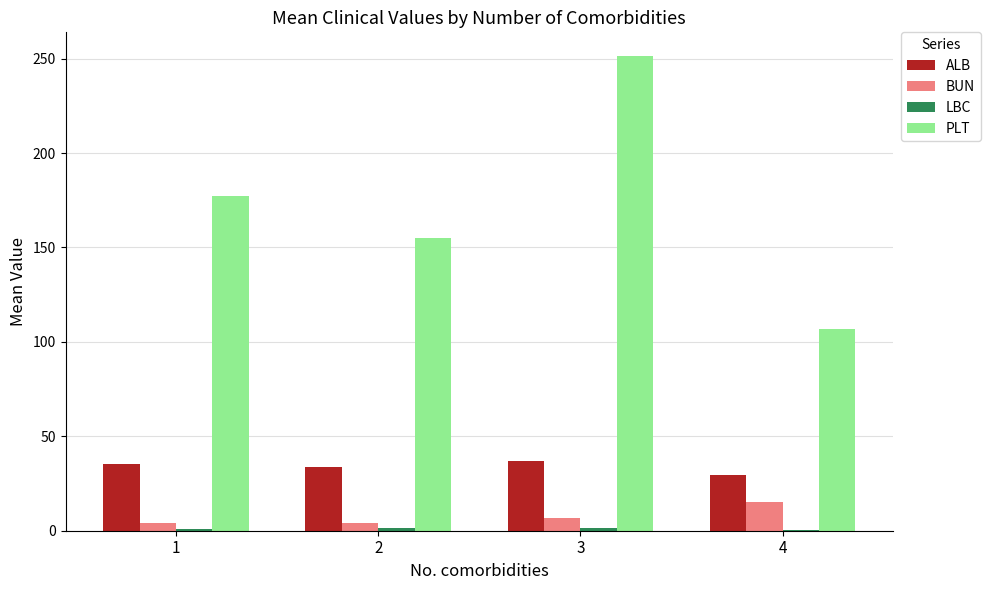

Between 1 and 3, which series saw the biggest shift?

PLT